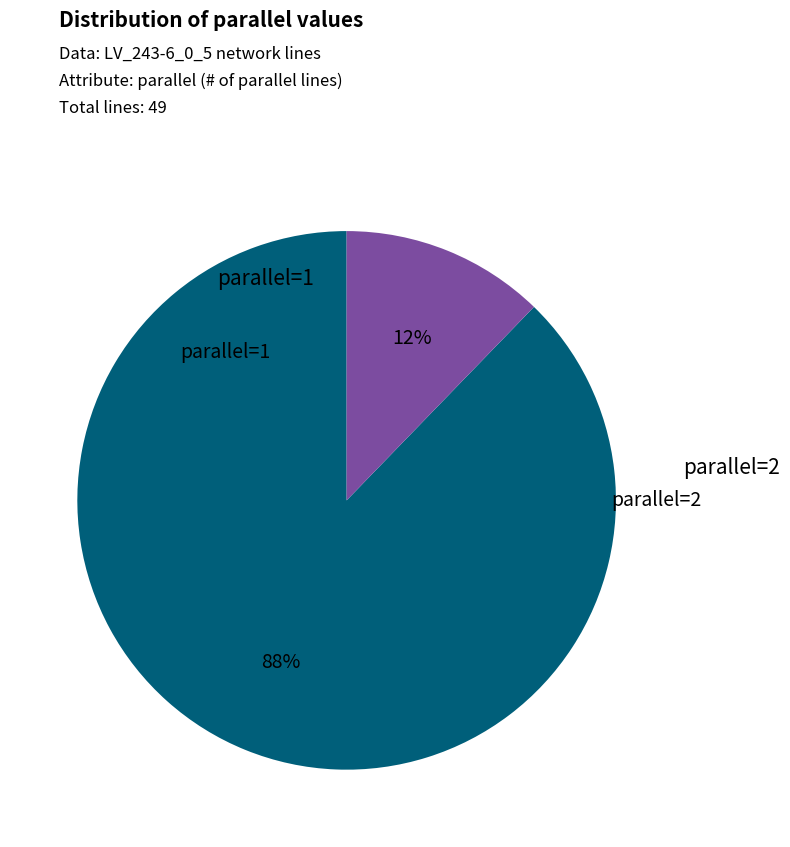

What is the largest slice in the pie chart?

parallel=1